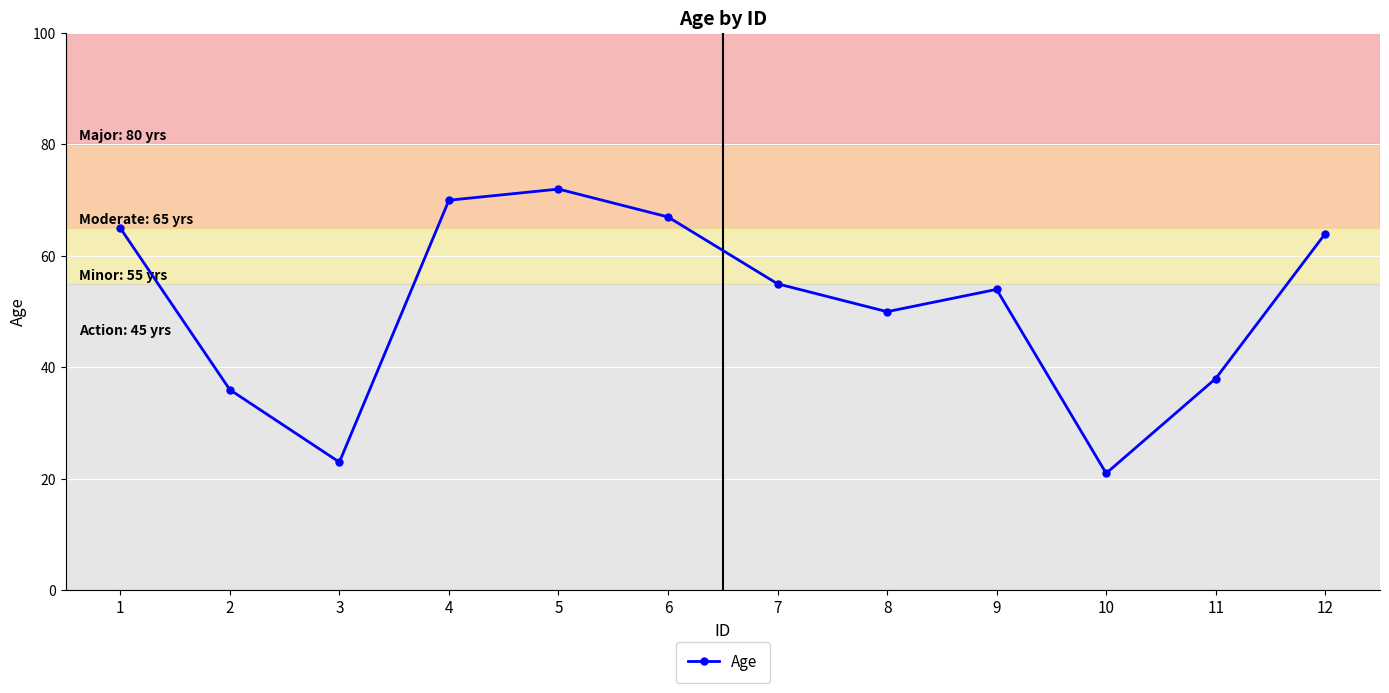

What is the value of the 10th point from the left?

21